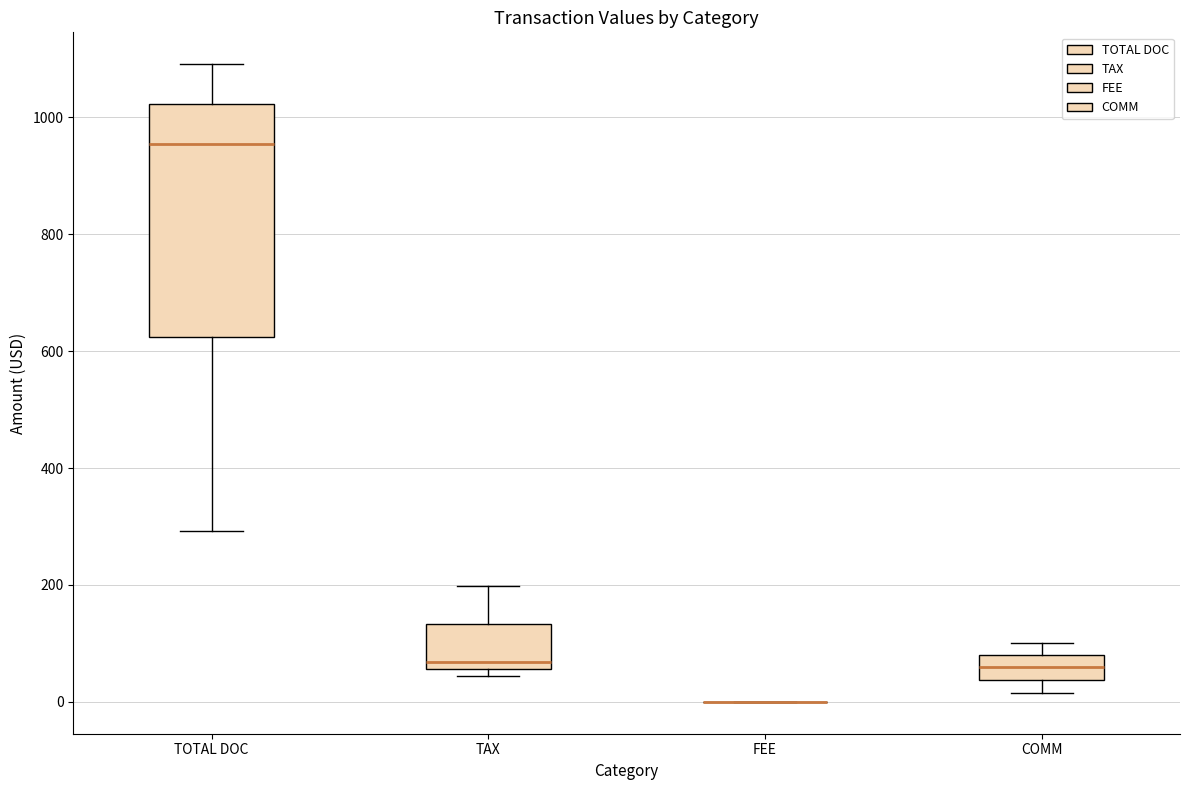

Reading left to right, transcribe this box plot: for each box, give where its median line is, the range the box spans, and where its two whiskers end, as read against the y-axis. The values are not printed on the chart, so give them approximately, as read against the axis.

TOTAL DOC: median 960, box 620 to 1020, whiskers 300 to 1100
TAX: median 60 (just above the box's lower edge), box 60 to 140, whiskers 40 to 200
FEE: box collapsed to a line at 0, whiskers 0 to 0
COMM: median 60, box 40 to 80, whiskers 20 to 100